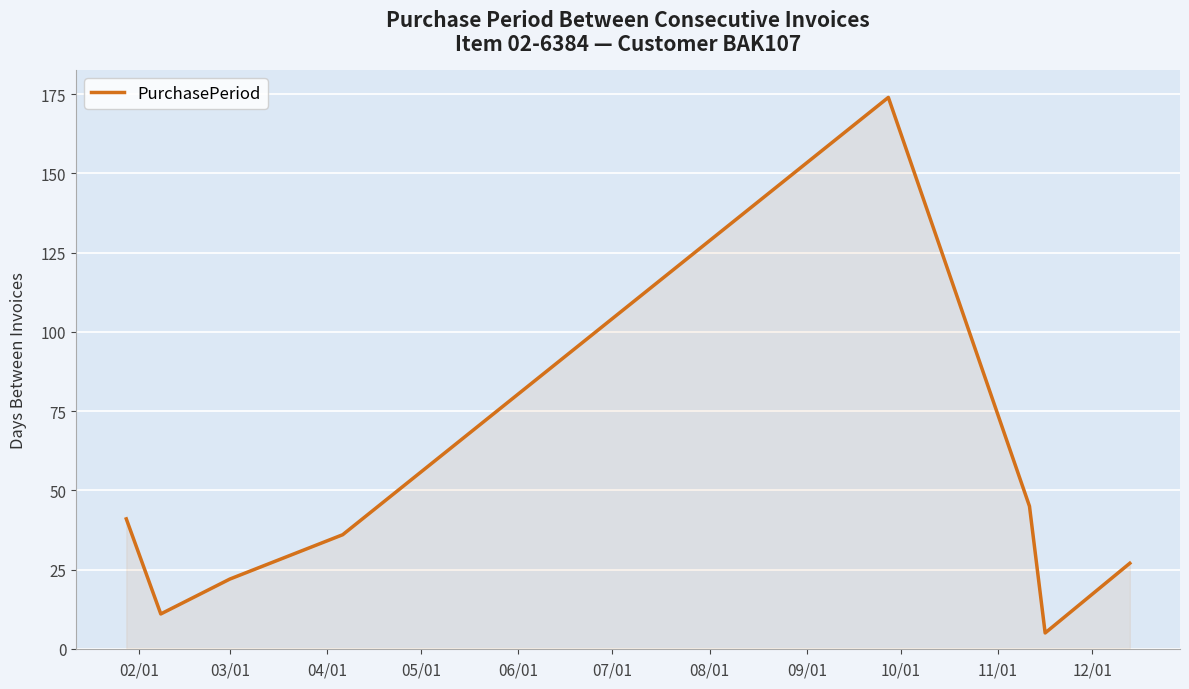

What is the minimum value shown in the chart?

5